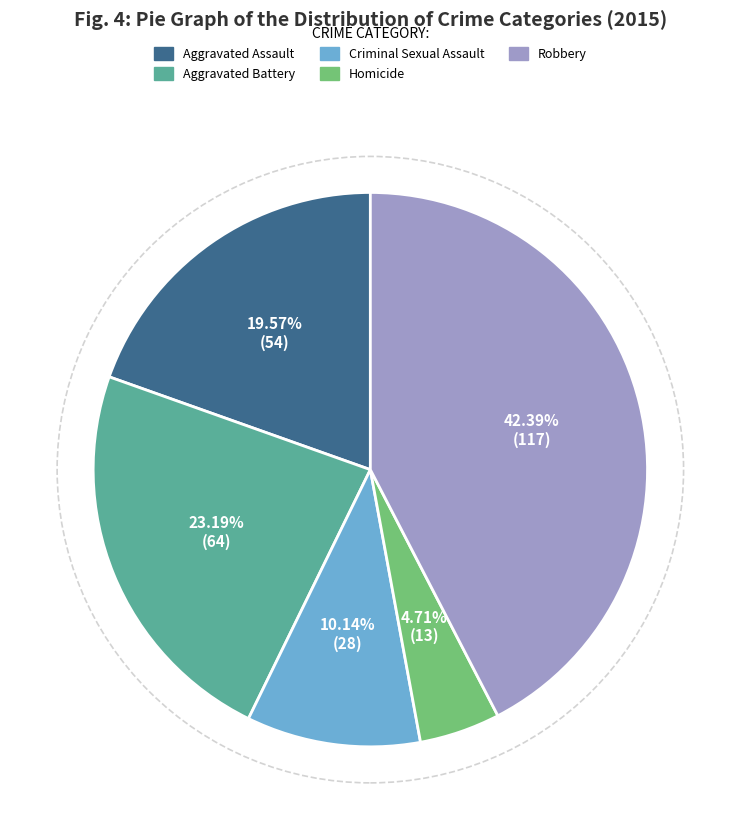

Count the number of slices in the pie.

5